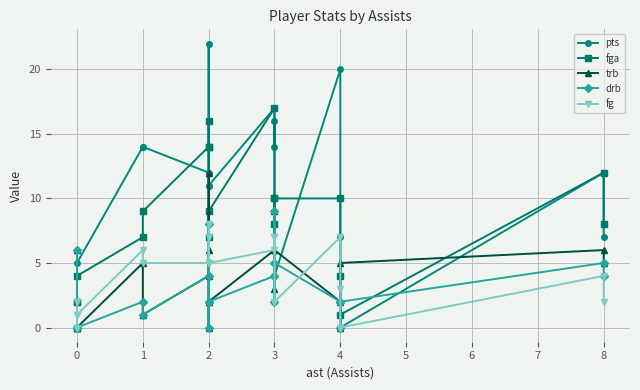

What are all the series names shown in the legend?

pts, fga, trb, drb, fg